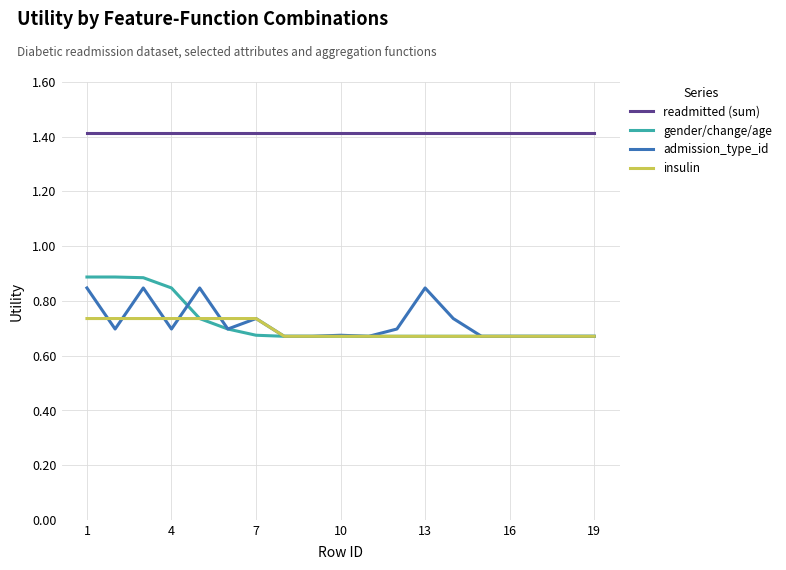

What are all the series names shown in the legend?

readmitted (sum), gender/change/age, admission_type_id, insulin